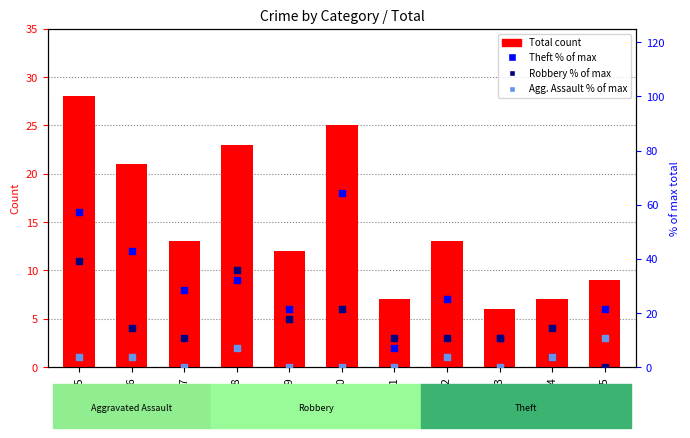

At which category is the sum across all series the highest?

2015